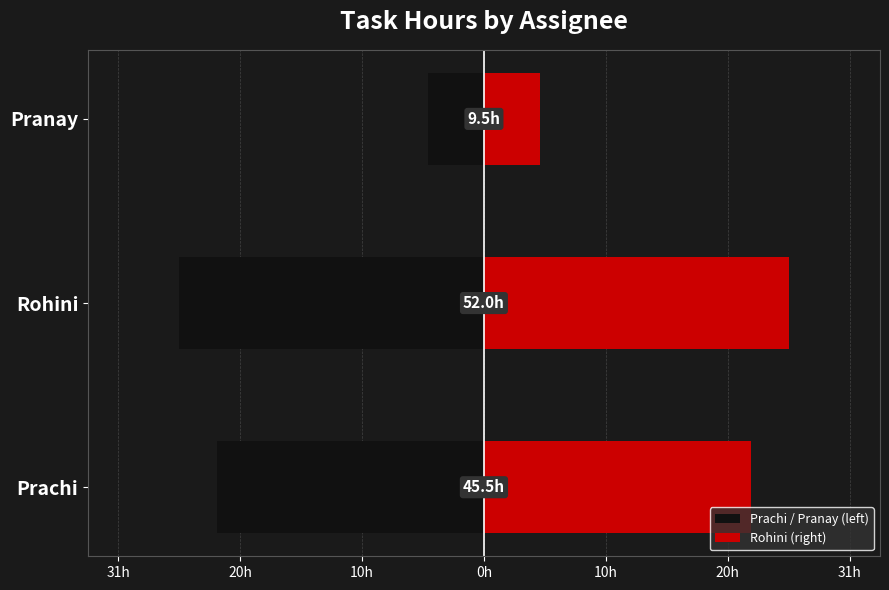

What is the difference between the maximum and minimum values in the Prachi / Pranay (left) series?

21.2